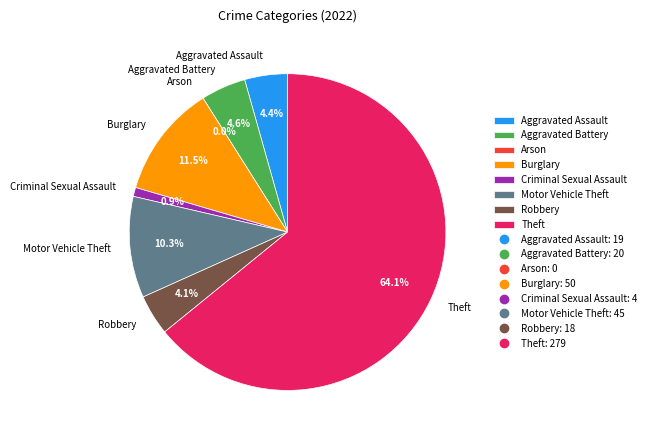

The Aggravated Battery slice represents 17% of the pie. True or false?

False